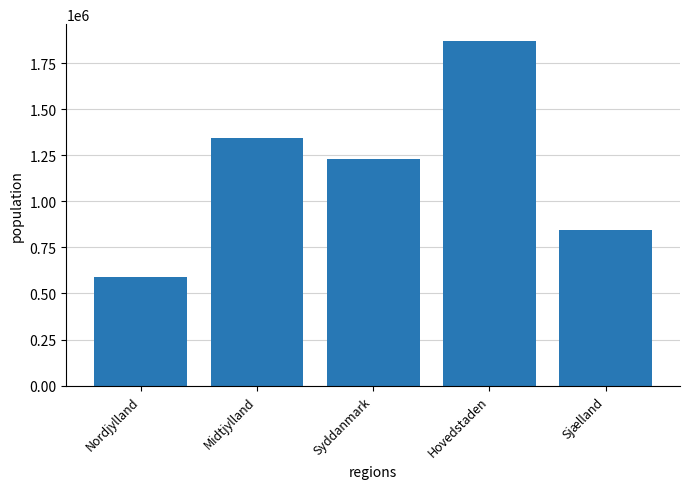

Reading left to right, extract all data points from this chart.

591740	1341857	1228362	1867948	843513